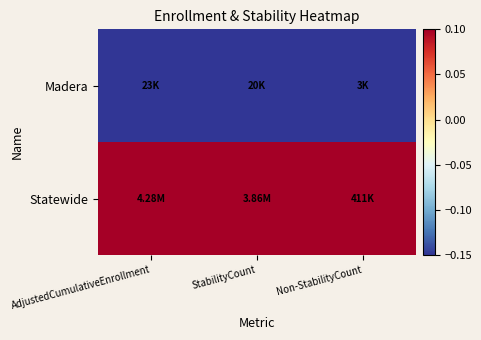

At which category is the sum across all series the highest?

AdjustedCumulativeEnrollment